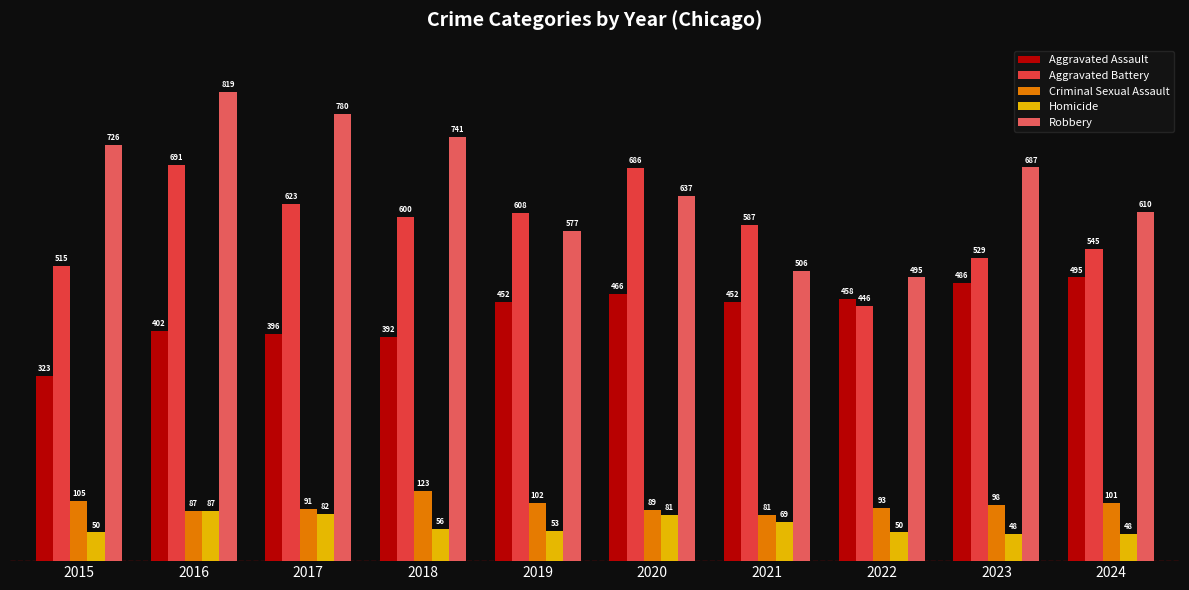

What is the greatest value displayed?

819